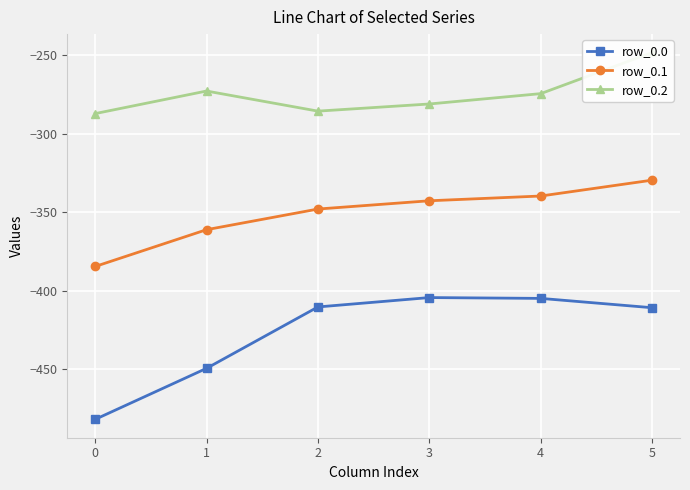

What is the value of the row_0.1 point at the 6th from the left?

-329.5